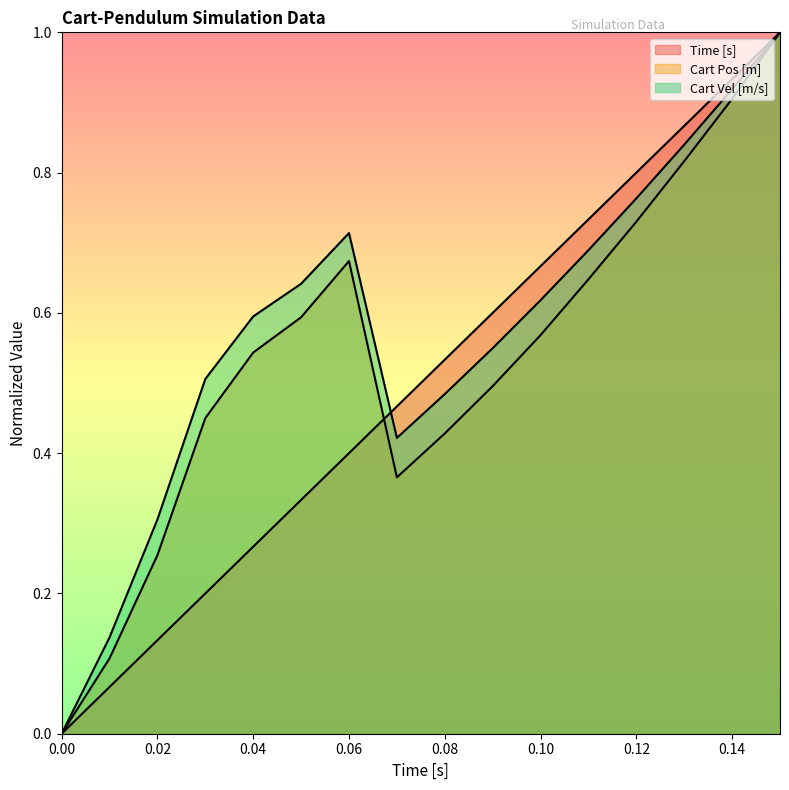

True or false: Time [s] and Cart Vel [m/s] cross at least once.

True